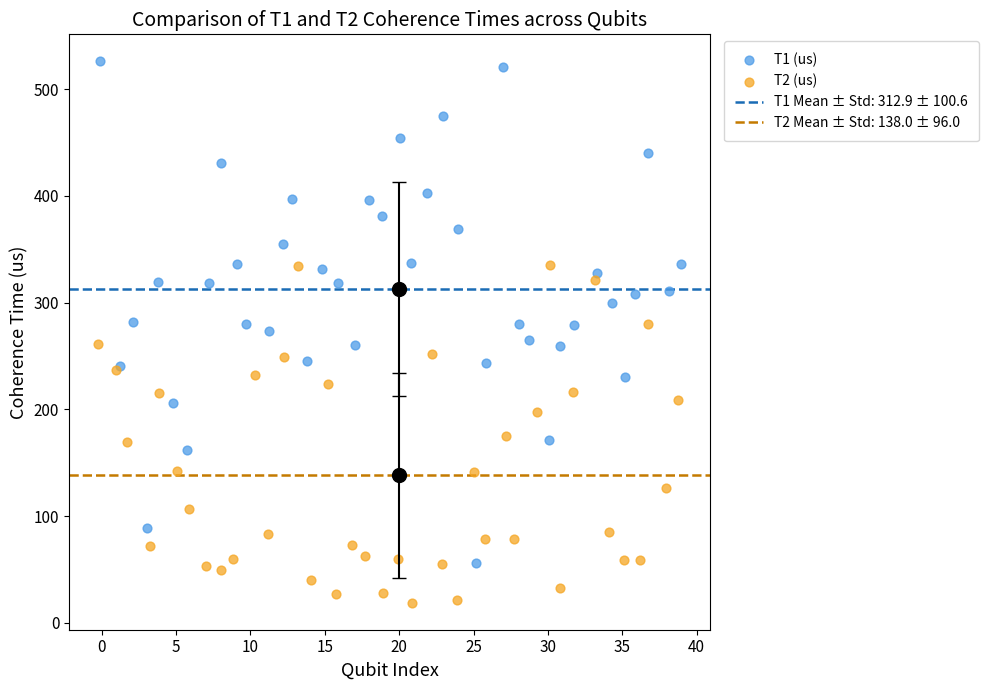

Which series reaches the minimum Y coordinate?

T2 (us)